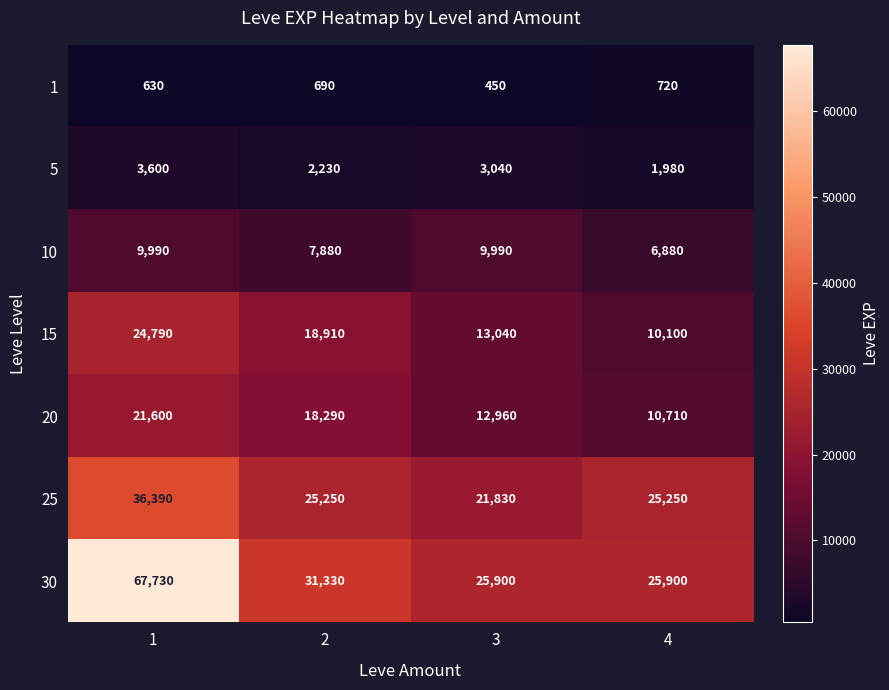

List the series in order of their peak value, lowest first.

1, 5, 10, 20, 15, 25, 30